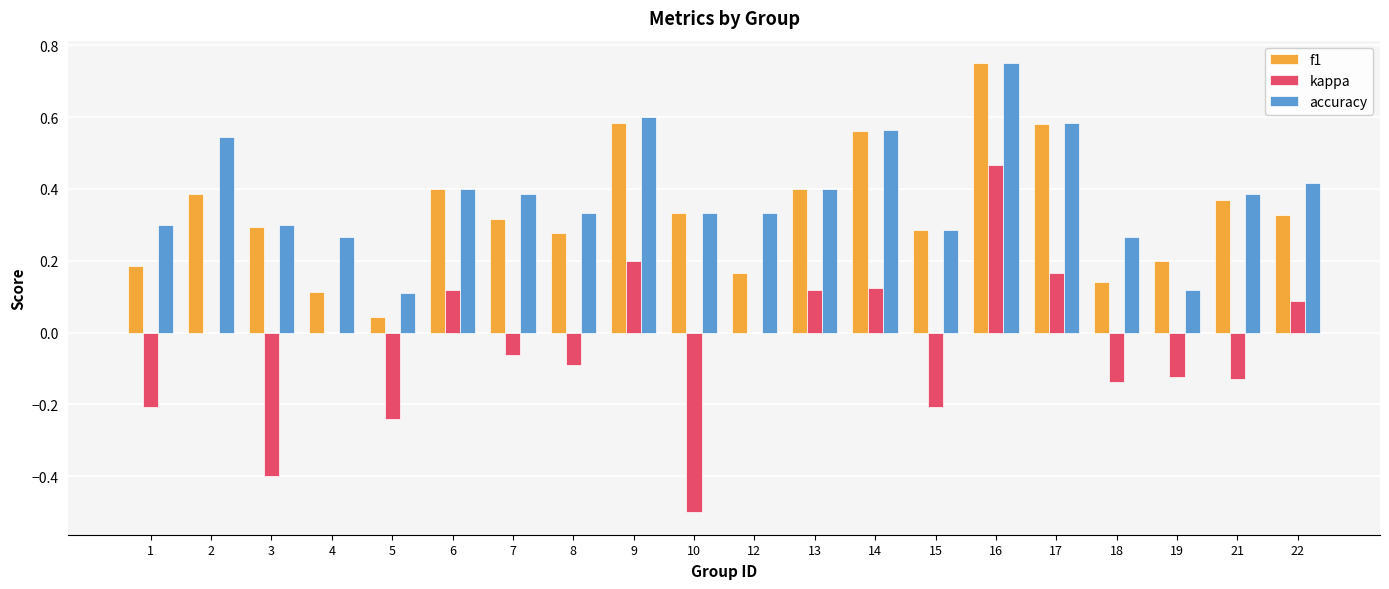

Between 1 and 5, which series saw the biggest shift?

accuracy